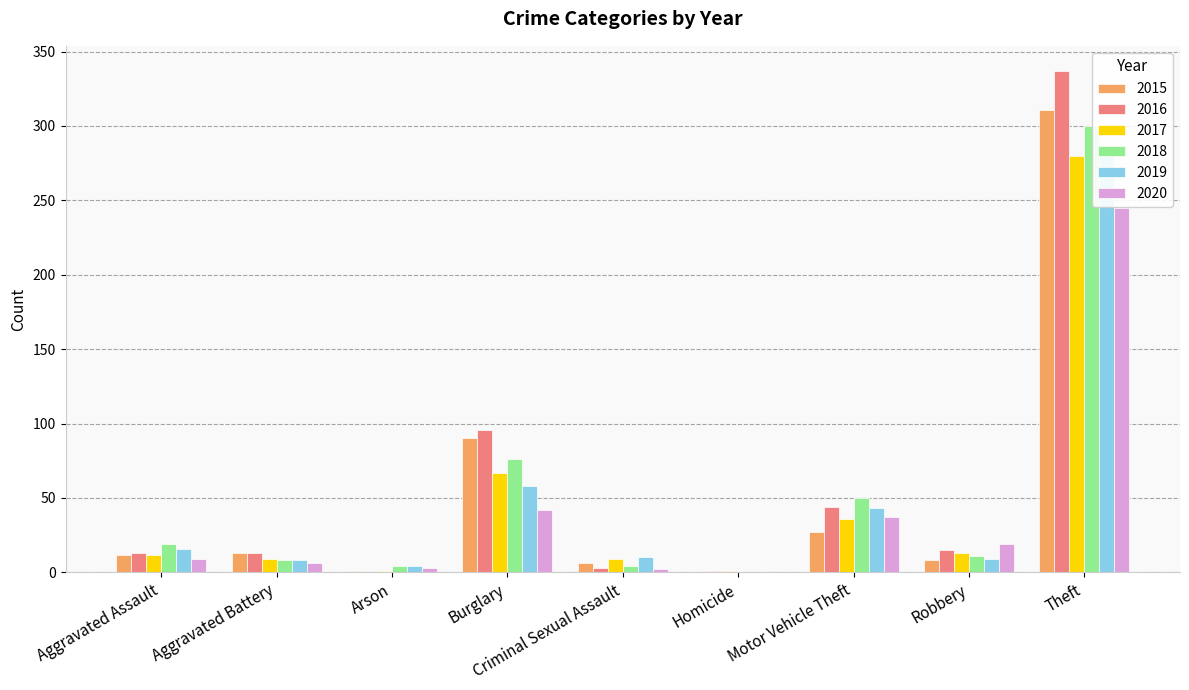

Are the bars horizontal?

No